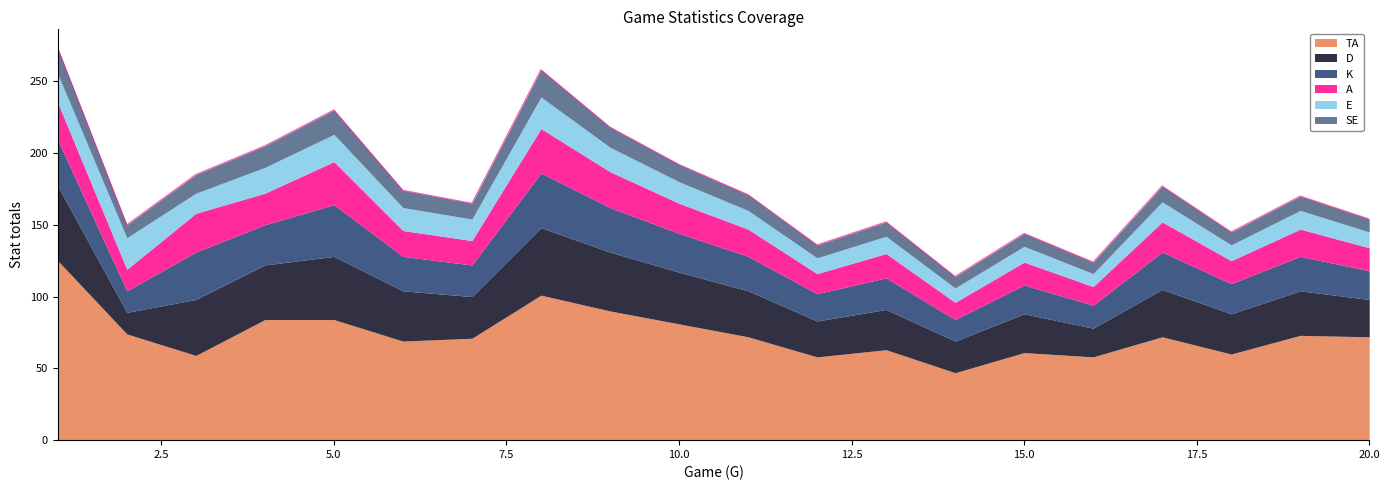

Between 9 and 3, which is larger?

9